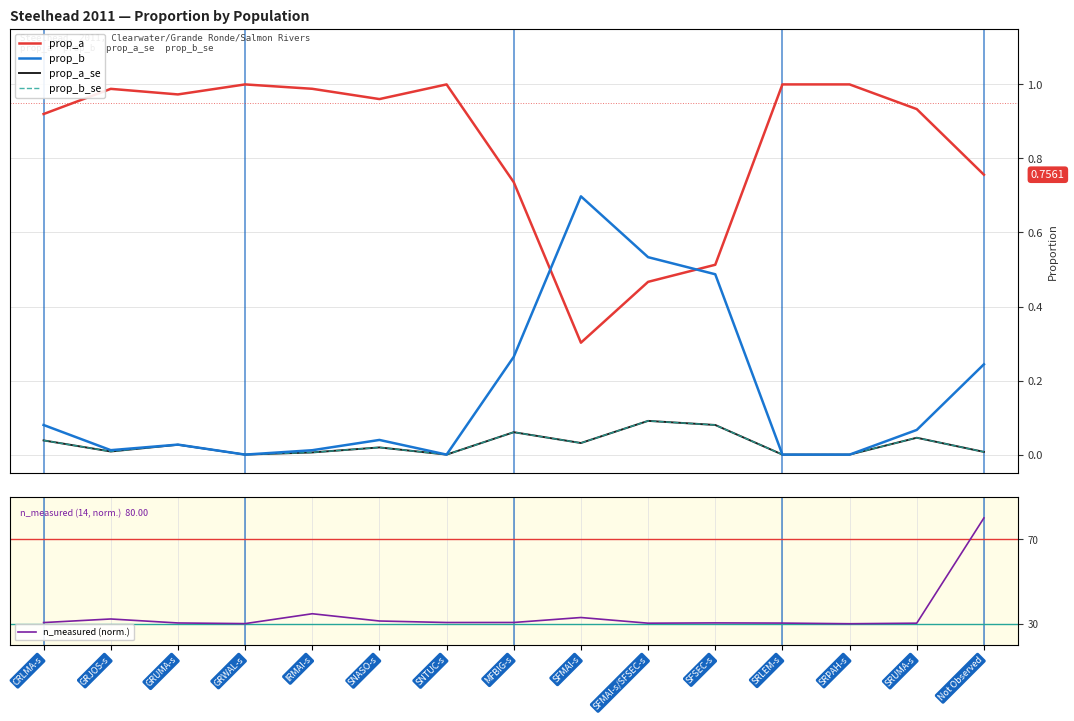

The value of prop_b_se at SNTUC-s is 0.0. True or false?

True